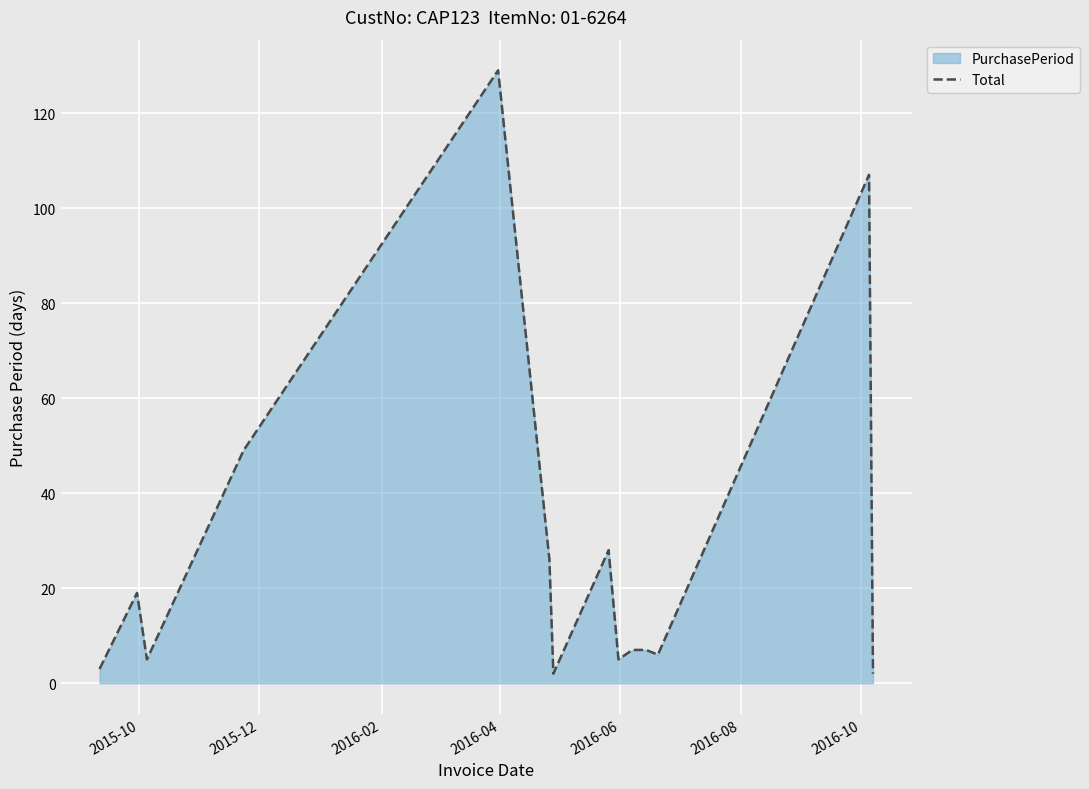

What is the greatest value displayed?

129